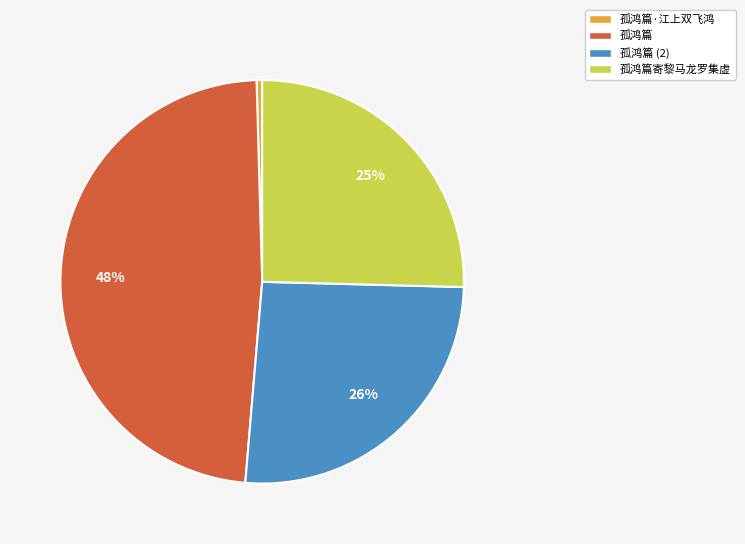

Is 孤鸿篇寄黎马龙罗集虚 the majority of the pie?

No